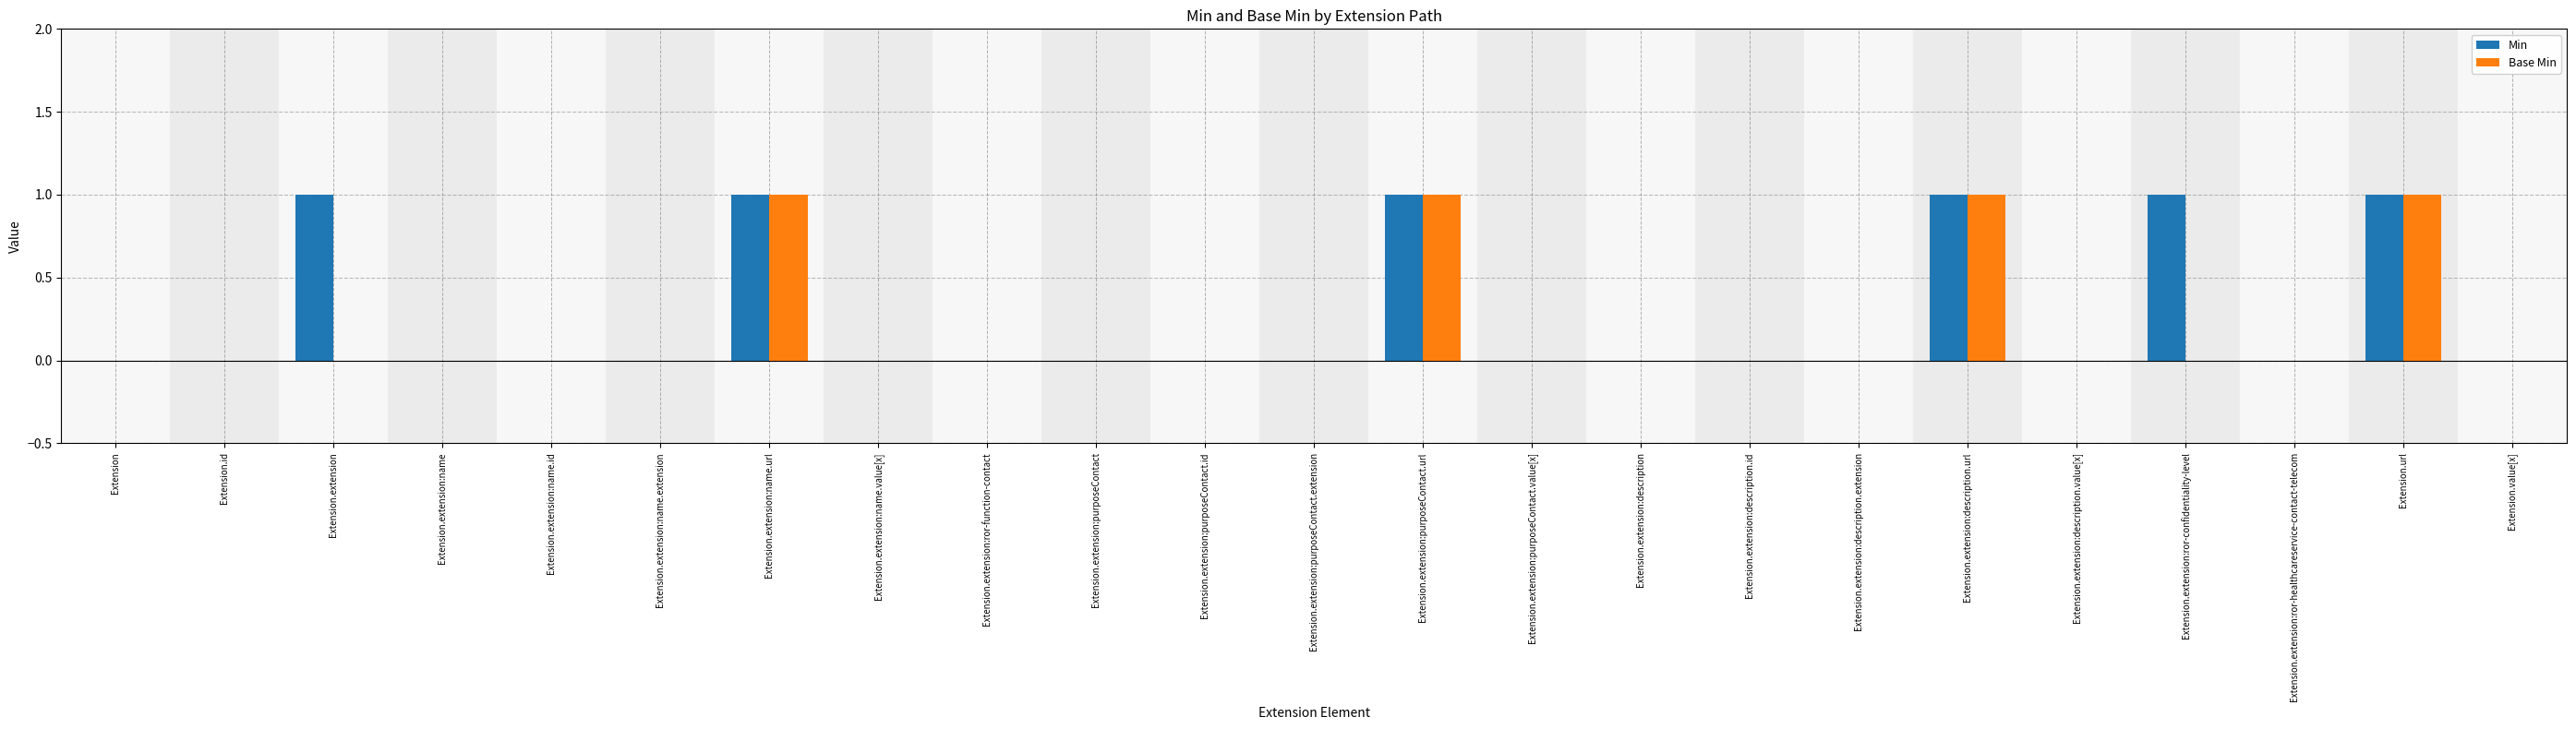

Reading left to right, what are all the values shown in this chart?

Min: Extension=0	Extension.id=0	Extension.extension=1	Extension.extension:name=0	Extension.extension:name.id=0	Extension.extension:name.extension=0	Extension.extension:name.url=1	Extension.extension:name.value[x]=0	Extension.extension:ror-function-contact=0	Extension.extension:purposeContact=0	Extension.extension:purposeContact.id=0	Extension.extension:purposeContact.extension=0	Extension.extension:purposeContact.url=1	Extension.extension:purposeContact.value[x]=0	Extension.extension:description=0	Extension.extension:description.id=0	Extension.extension:description.extension=0	Extension.extension:description.url=1	Extension.extension:description.value[x]=0	Extension.extension:ror-confidentiality-level=1	Extension.extension:ror-healthcareservice-contact-telecom=0	Extension.url=1	Extension.value[x]=0
Base Min: Extension=0	Extension.id=0	Extension.extension=0	Extension.extension:name=0	Extension.extension:name.id=0	Extension.extension:name.extension=0	Extension.extension:name.url=1	Extension.extension:name.value[x]=0	Extension.extension:ror-function-contact=0	Extension.extension:purposeContact=0	Extension.extension:purposeContact.id=0	Extension.extension:purposeContact.extension=0	Extension.extension:purposeContact.url=1	Extension.extension:purposeContact.value[x]=0	Extension.extension:description=0	Extension.extension:description.id=0	Extension.extension:description.extension=0	Extension.extension:description.url=1	Extension.extension:description.value[x]=0	Extension.extension:ror-confidentiality-level=0	Extension.extension:ror-healthcareservice-contact-telecom=0	Extension.url=1	Extension.value[x]=0